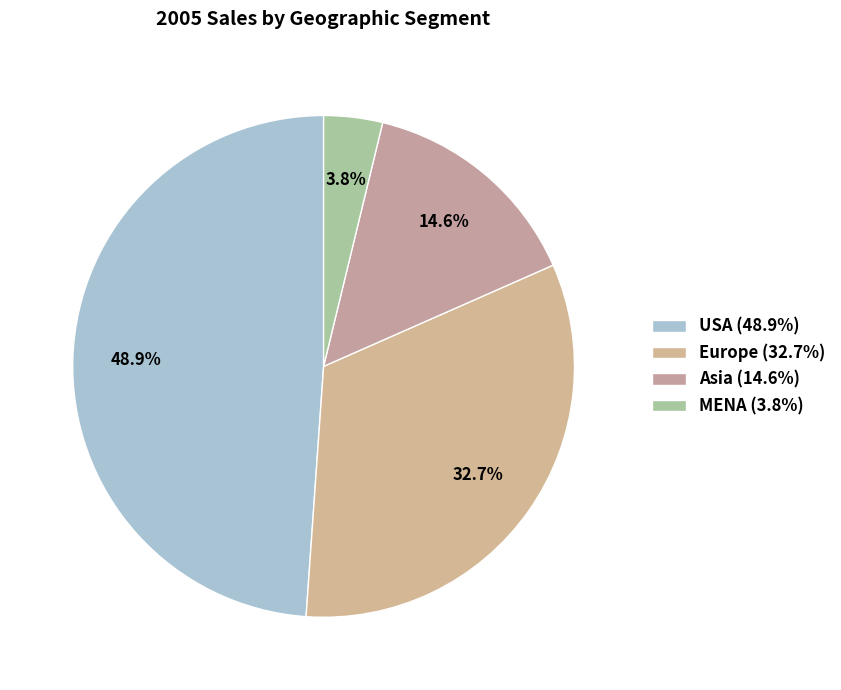

Count the number of slices in the pie.

4